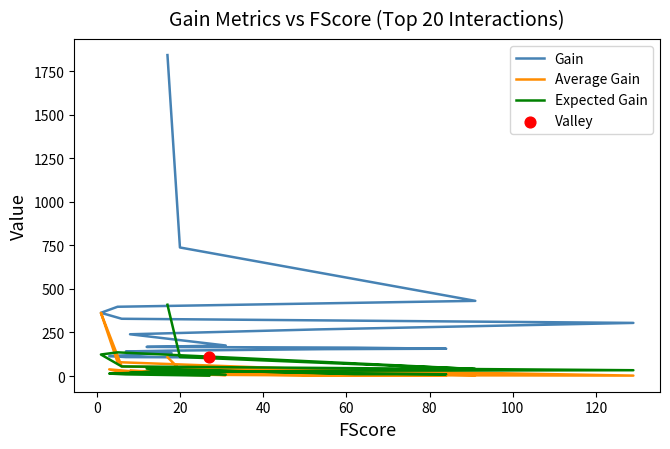

At how many categories does at least one series exceed 921?

1